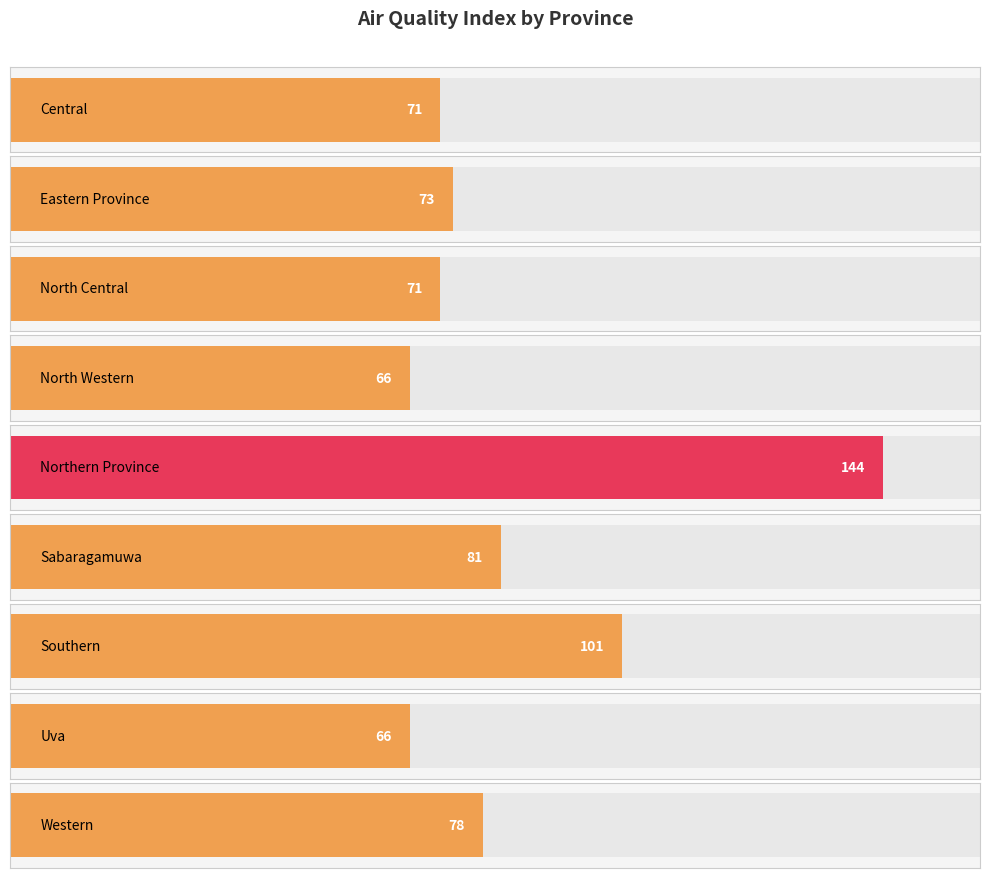

Count the number of data series in this chart.

1